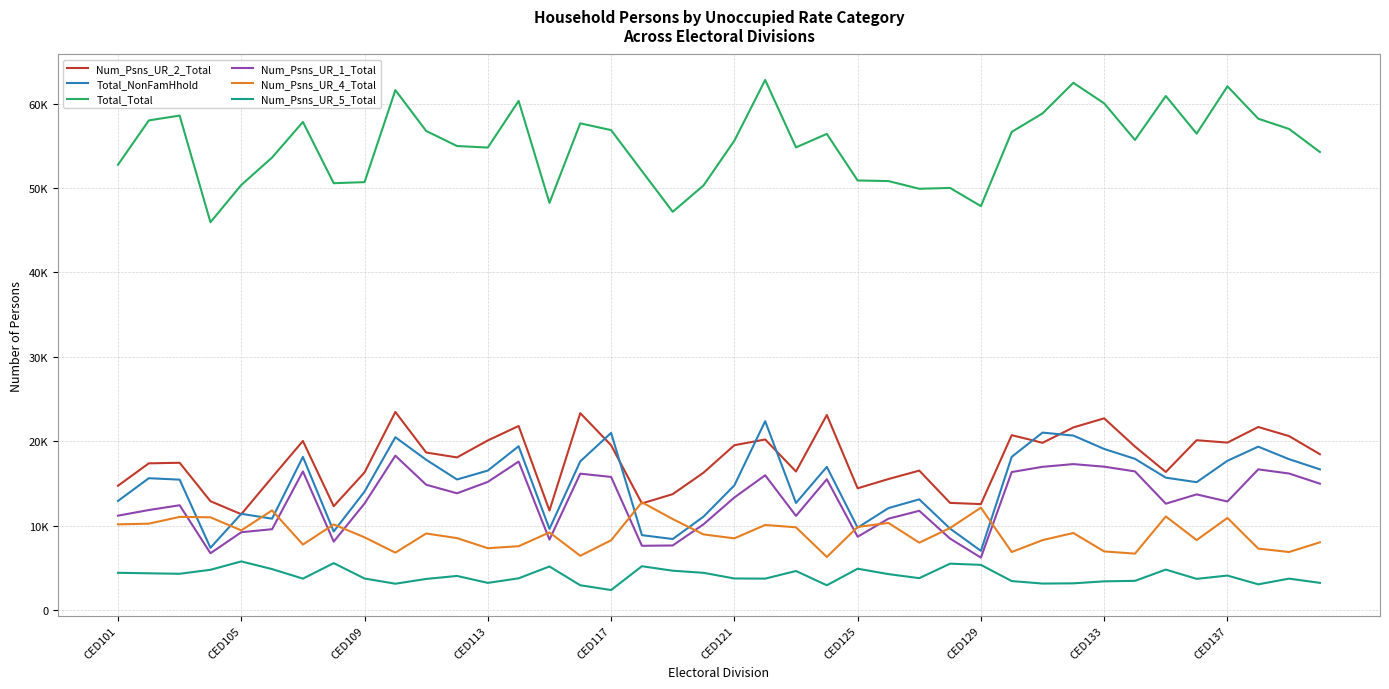

What are all the series names shown in the legend?

Num_Psns_UR_2_Total, Total_NonFamHhold, Total_Total, Num_Psns_UR_1_Total, Num_Psns_UR_4_Total, Num_Psns_UR_5_Total